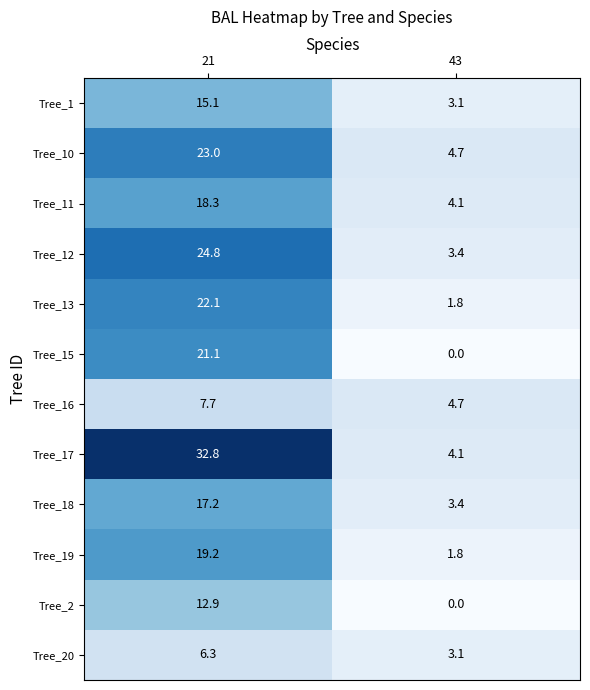

The Tree_13 series shows 1.8 at 43. True or false?

True